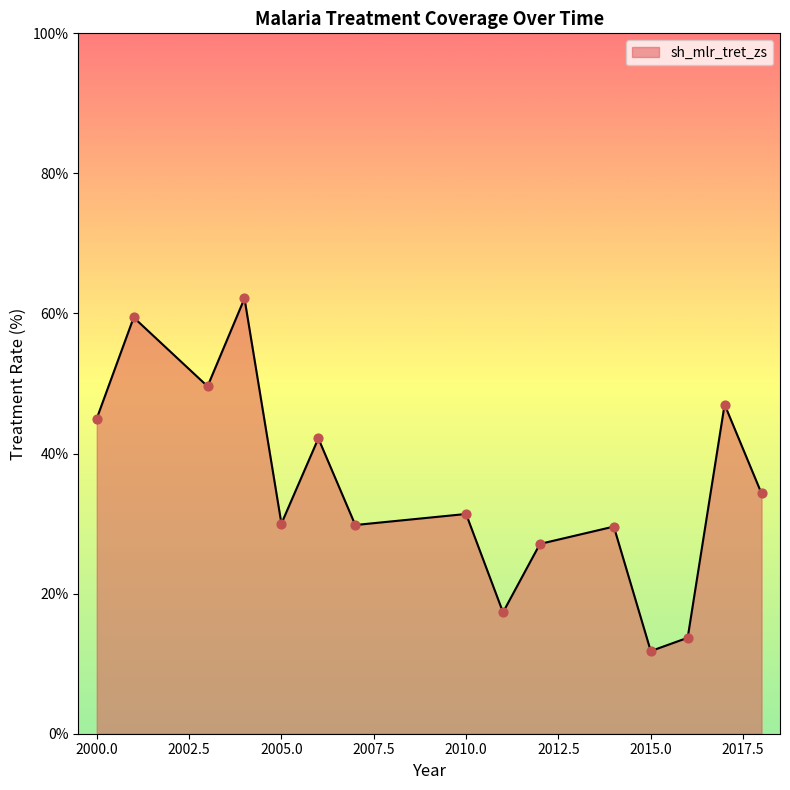

What is the minimum value shown in the chart?

11.8